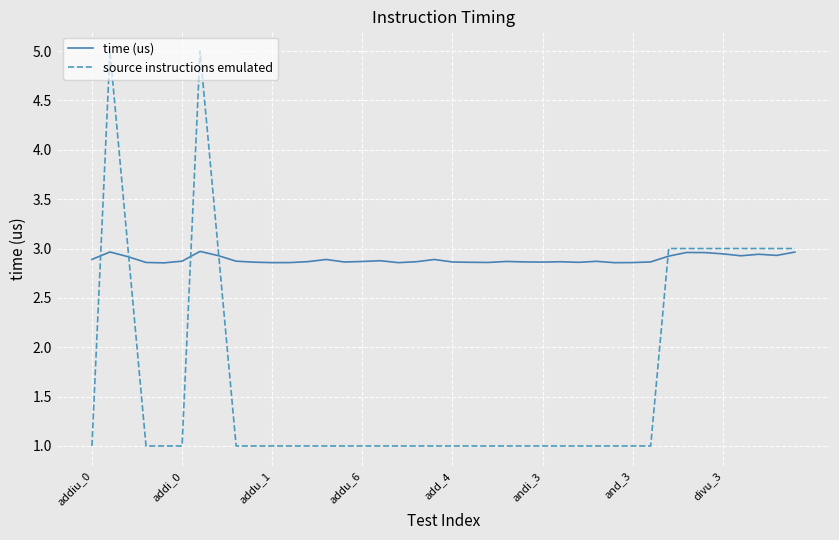

Which series has the largest total across all categories?

time (us)